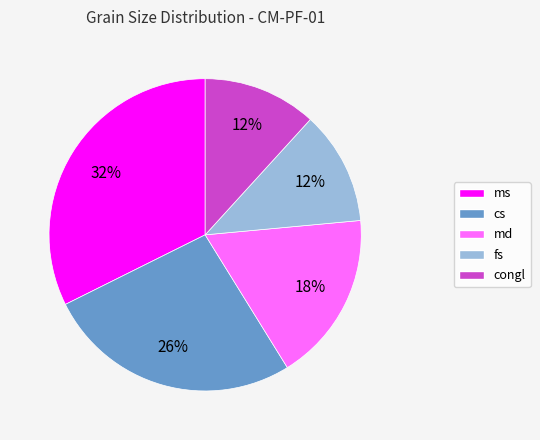

Between ms and md, which is larger?

ms